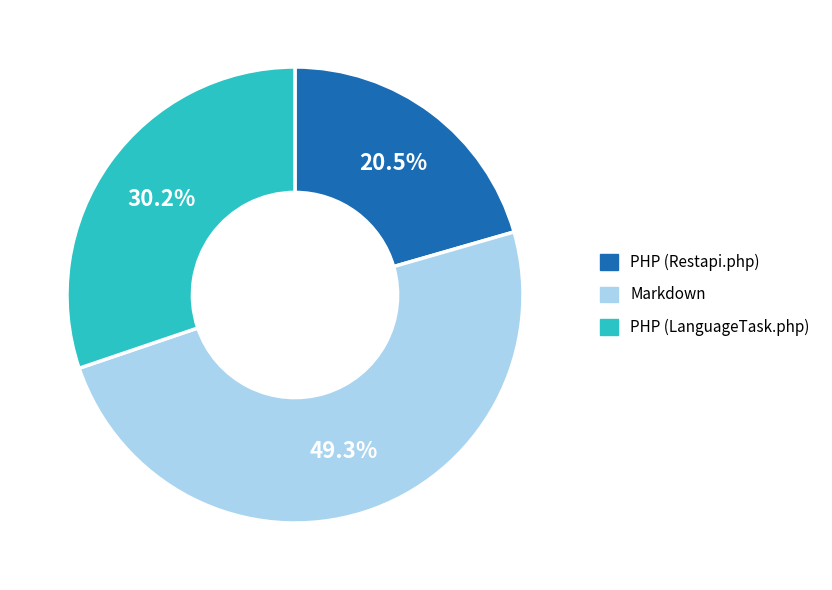

Is there any slice that represents more than half of the pie?

No